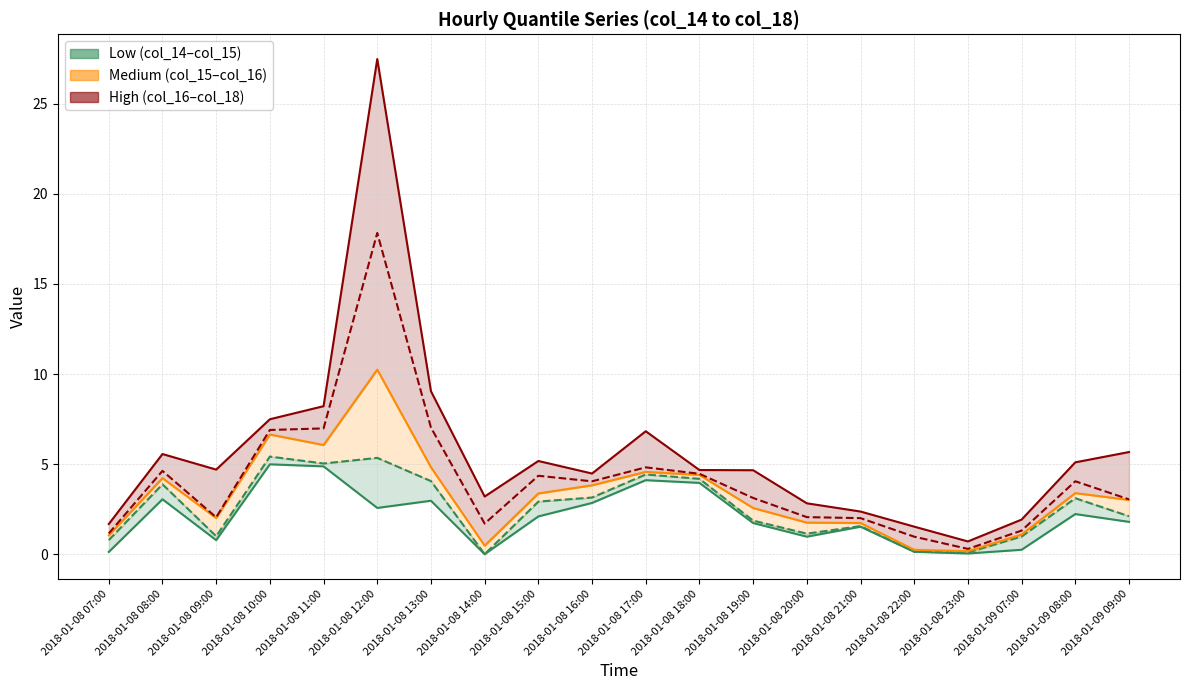

Which category has the highest value in the col_16 (Medium upper) series?

2018-01-08 12:00